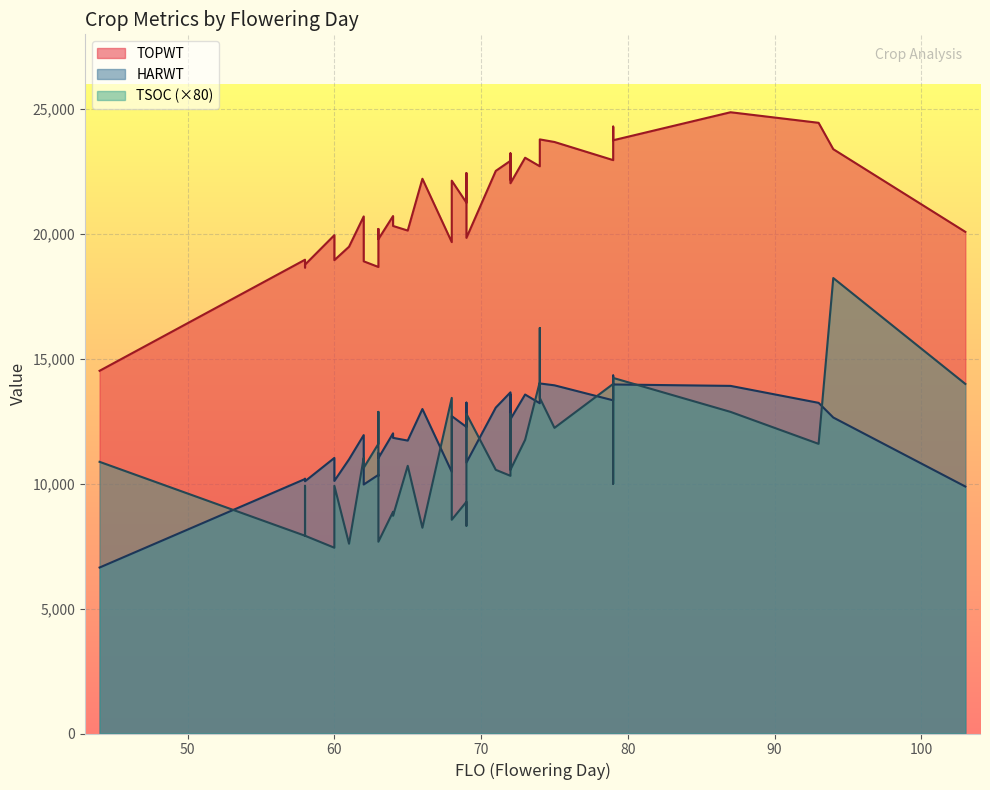

At which category is the sum across all series the highest?

94